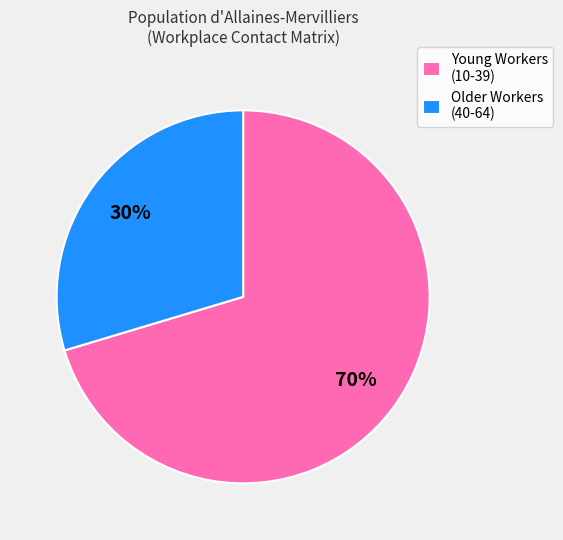

To the nearest percent, what percentage of the pie is Young Workers (10-39)?

70%